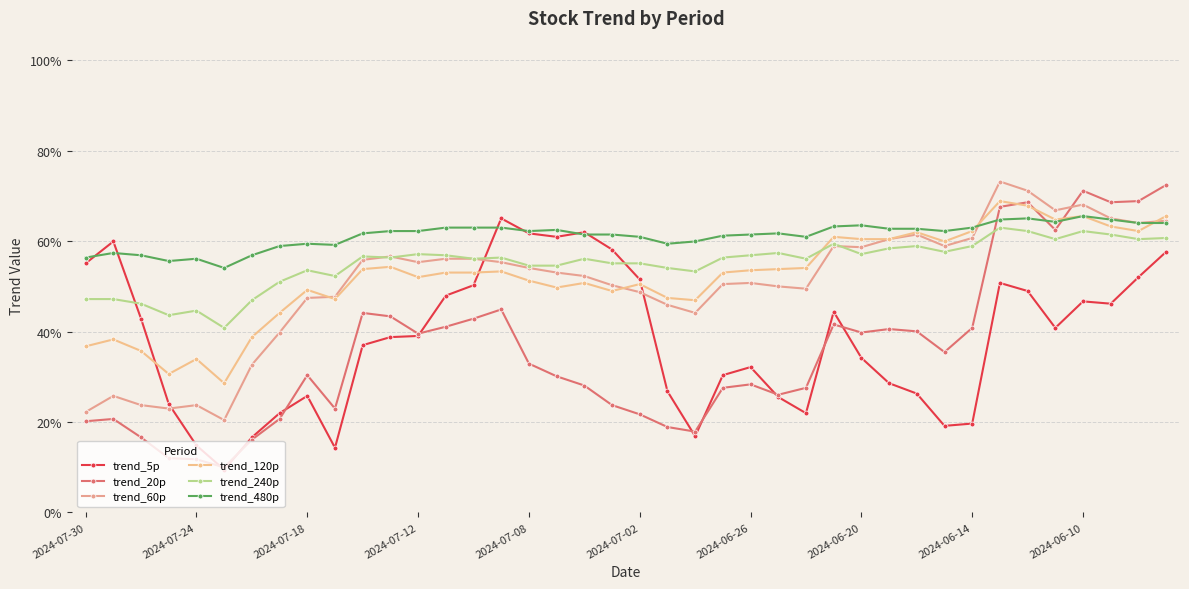

Is this an area chart (filled region under the line)?

No